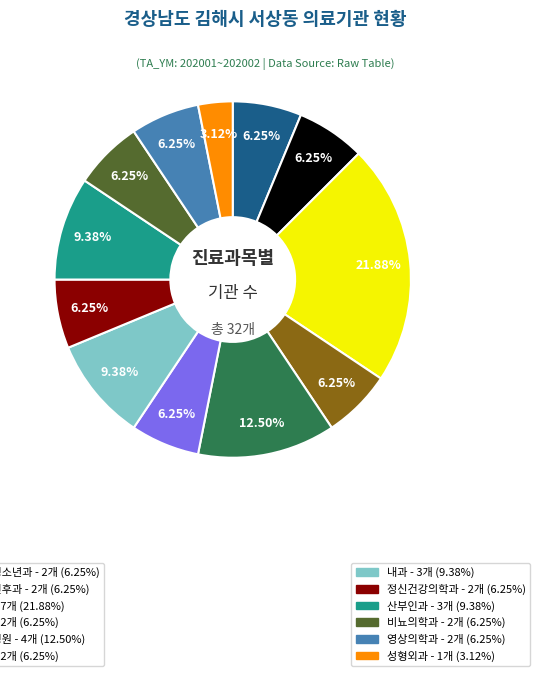

To the nearest percent, what is the difference between the largest and smallest slice percentages?

19%